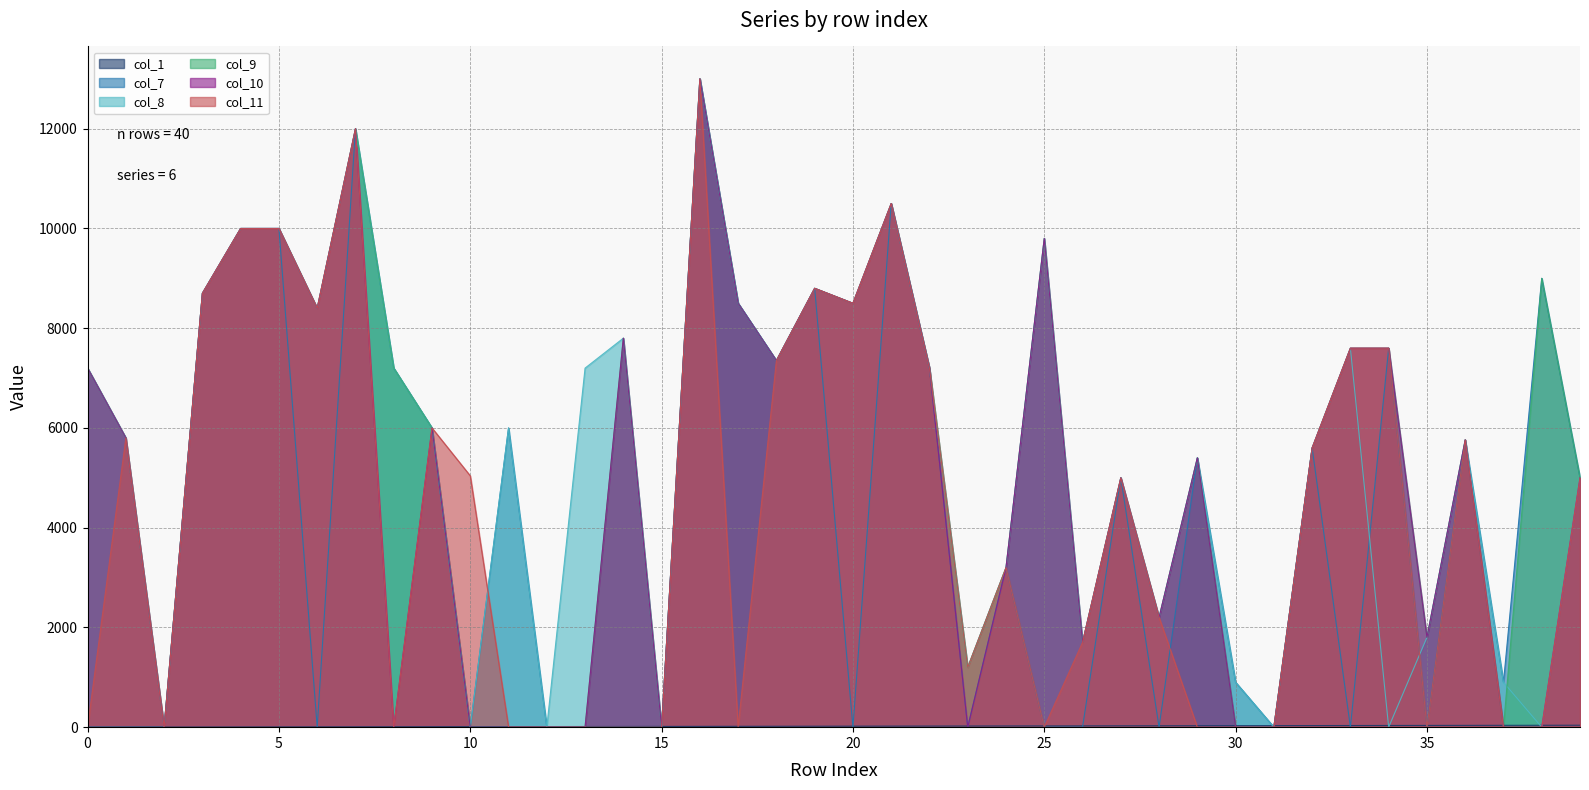

Is it true that col_9 equals 8500 at 17?

True